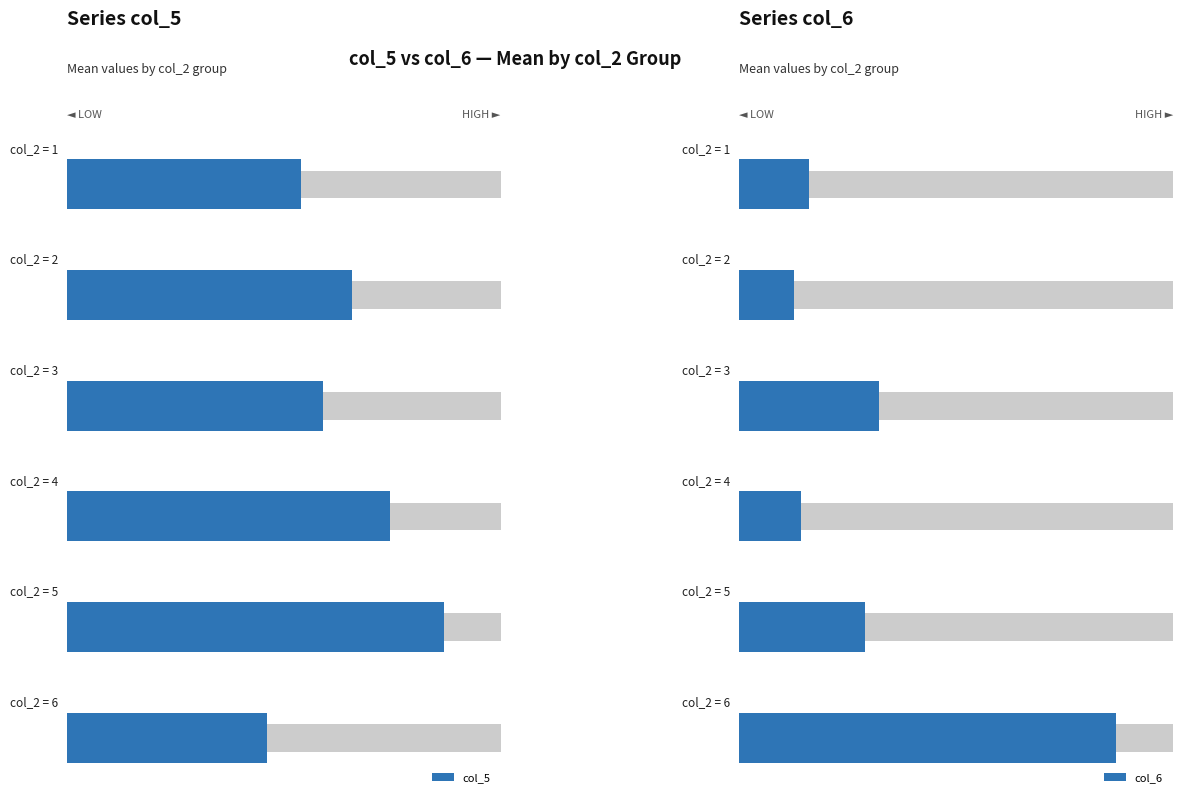

Reading left to right, extract all data points from this chart.

col_5 mean: 0.1	0.1	0.1	0.1	0.1	0.1
col_6 mean: 0.4	0.3	0.8	0.4	0.7	2.1